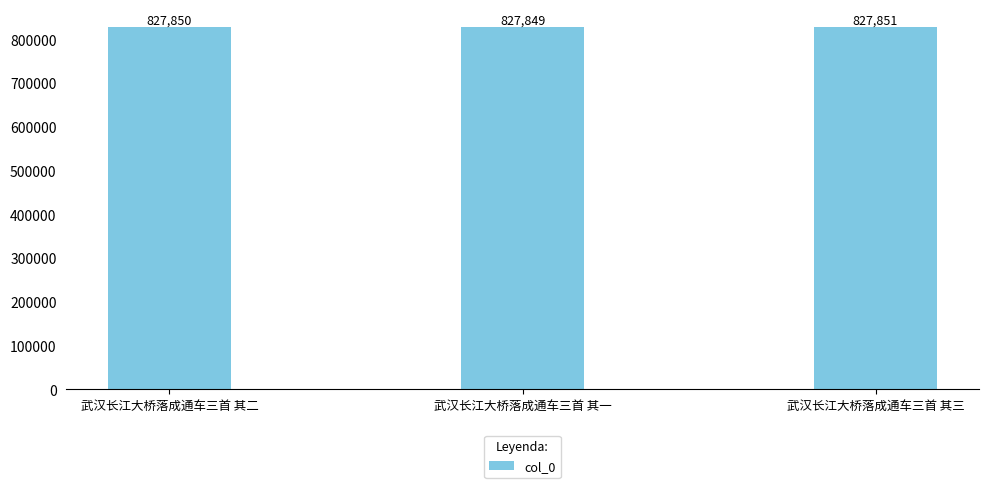

Reading left to right, extract all data points from this chart.

827850	827849	827851